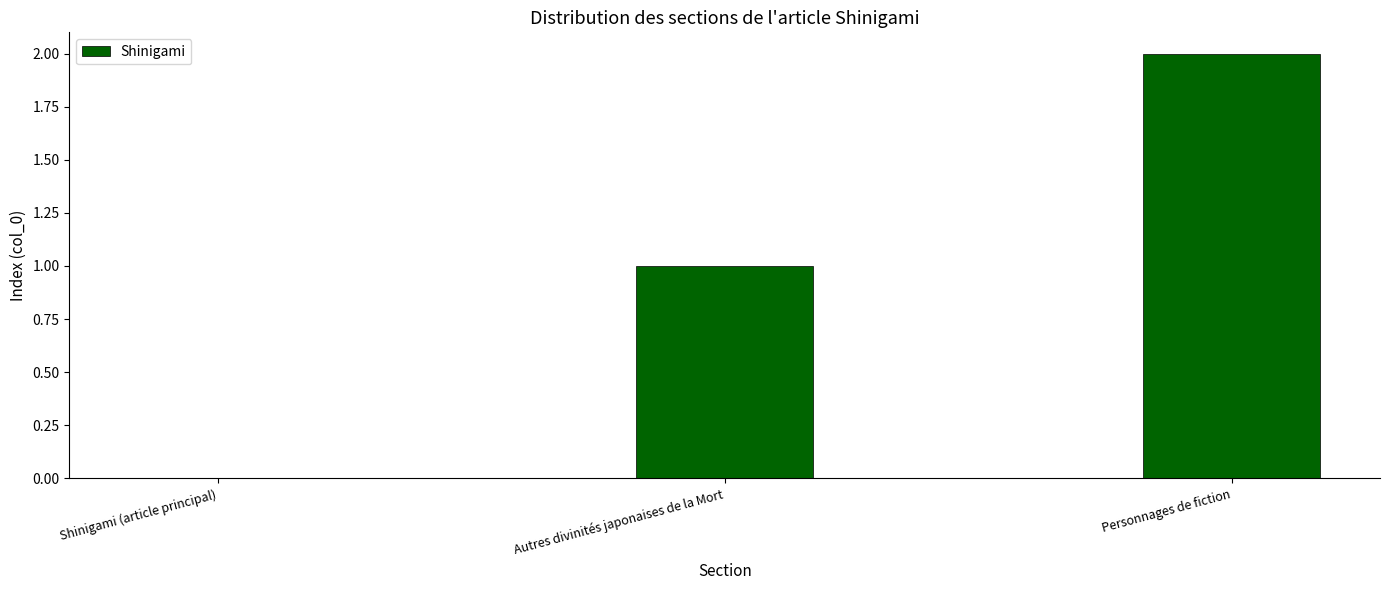

Which label corresponds to the largest value in the chart?

Personnages de fiction